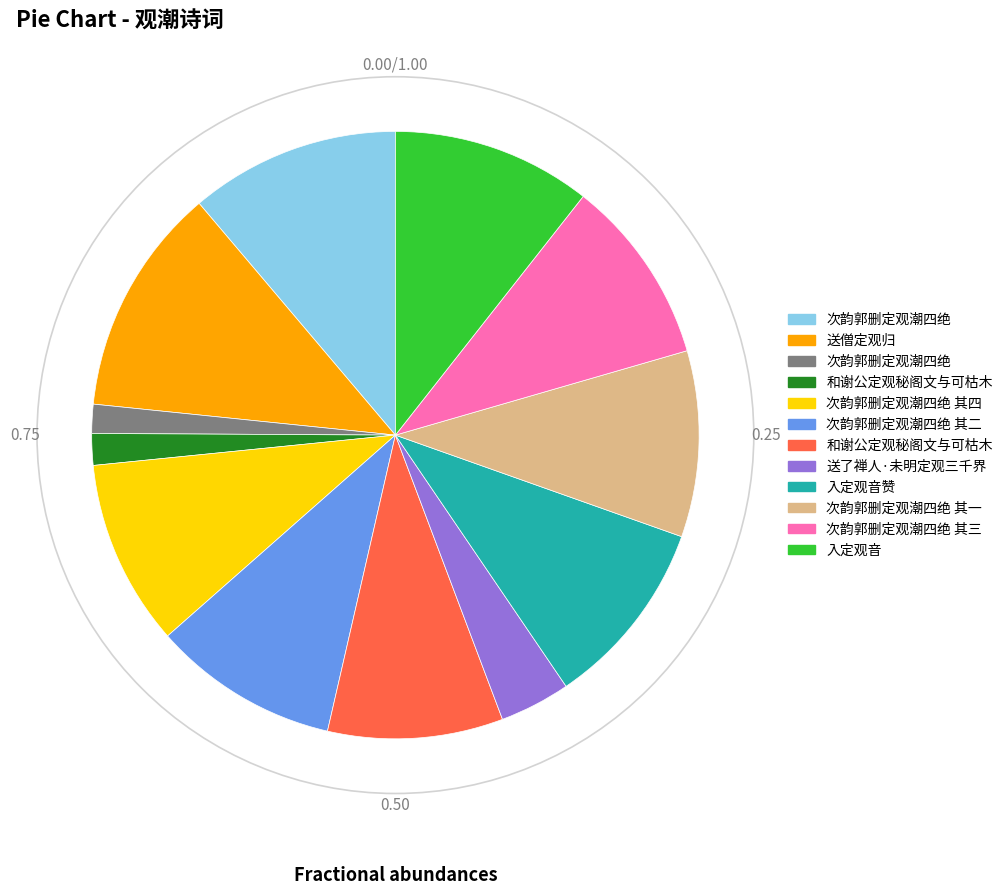

Is there any slice that represents more than half of the pie?

No